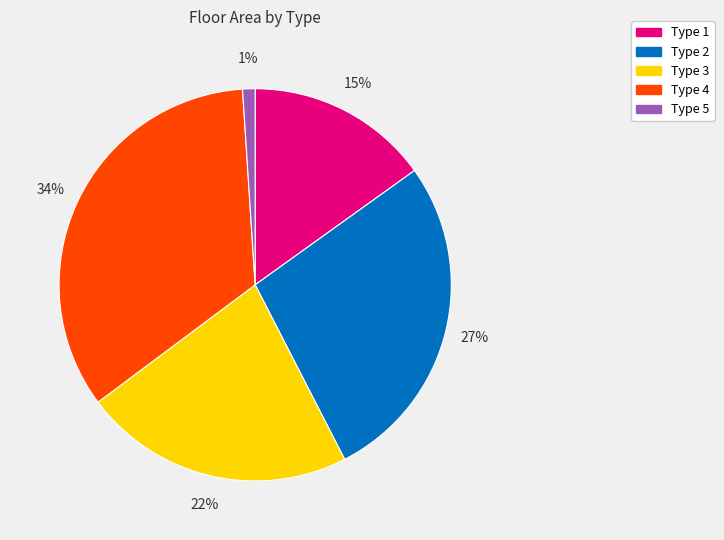

Is it true that Type 2 is 27% of the pie?

True